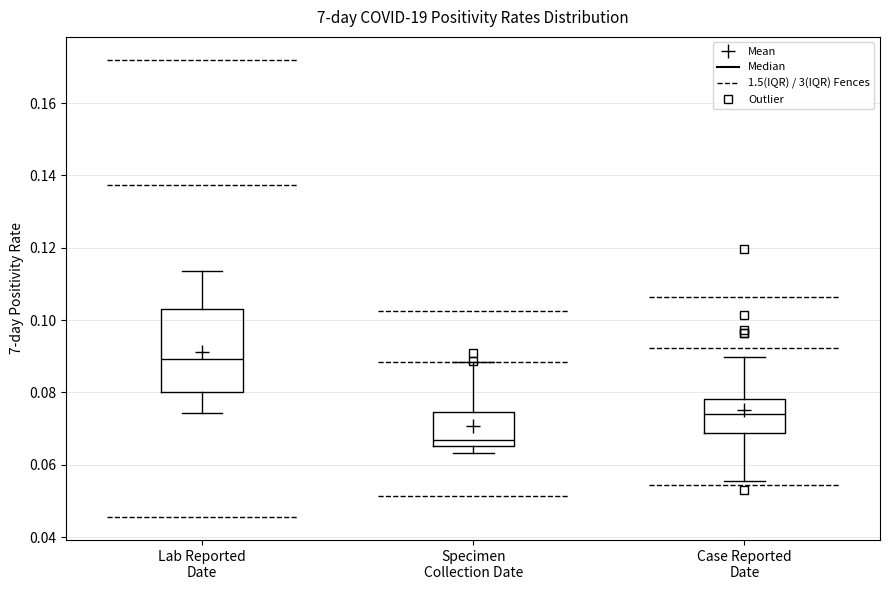

Reading left to right, read every box against the y-axis: the position of its median line, the range the box covers, and the ends of its whiskers. The values are not printed on the chart, so give them approximately, as read against the axis.

Lab Reported Date: median 0.090, box 0.080 to 0.102, whiskers 0.074 to 0.114
Specimen Collection Date: median 0.066 (just above the box's lower edge), box 0.066 to 0.074, whiskers 0.064 to 0.088
Case Reported Date: median 0.074, box 0.068 to 0.078, whiskers 0.056 to 0.090